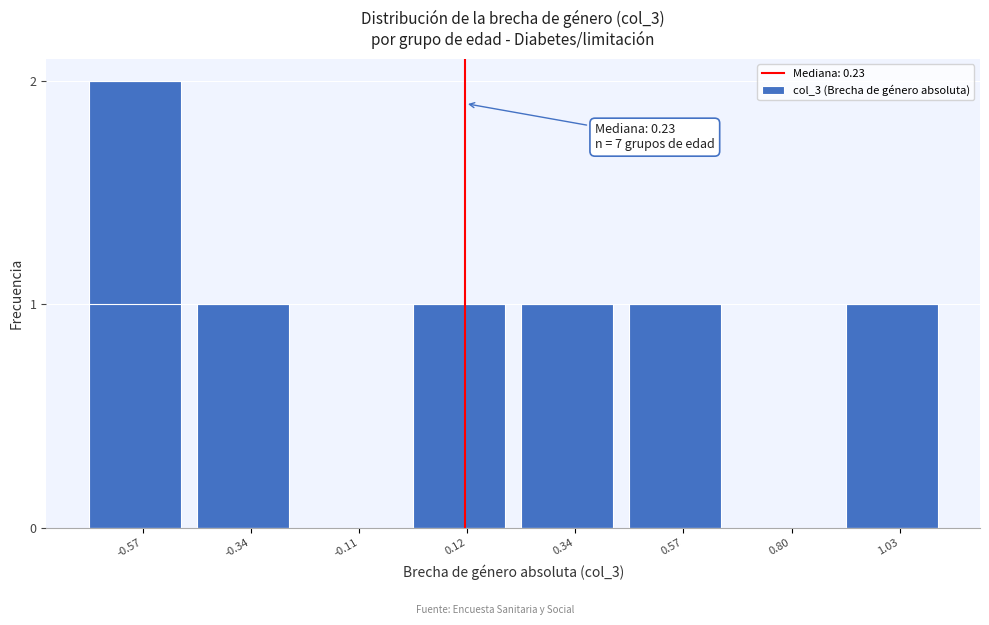

Reading left to right, extract all data points from this chart.

-0.57=2	-0.34=1	-0.11=0	0.12=1	0.34=1	0.57=1	0.80=0	1.03=1